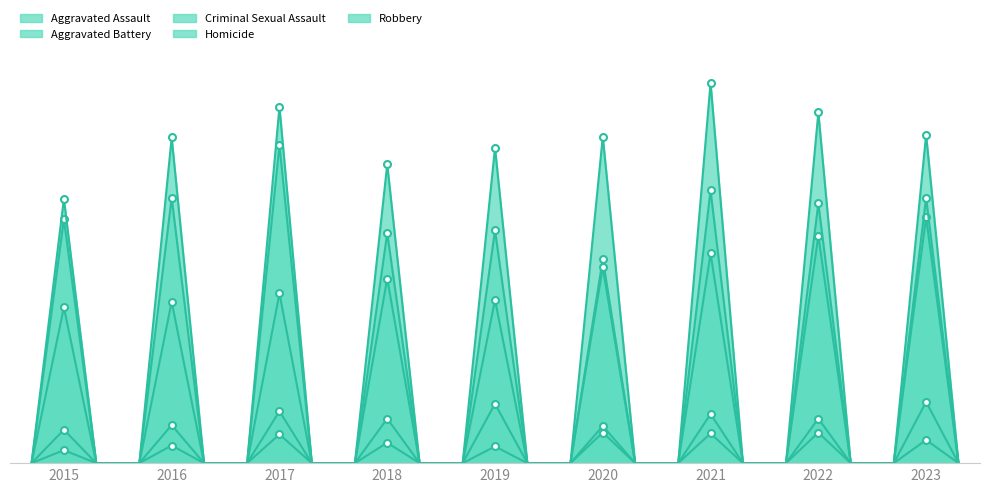

In Aggravated Battery, how many points are lower than both neighbors (excluding endpoints)?

1